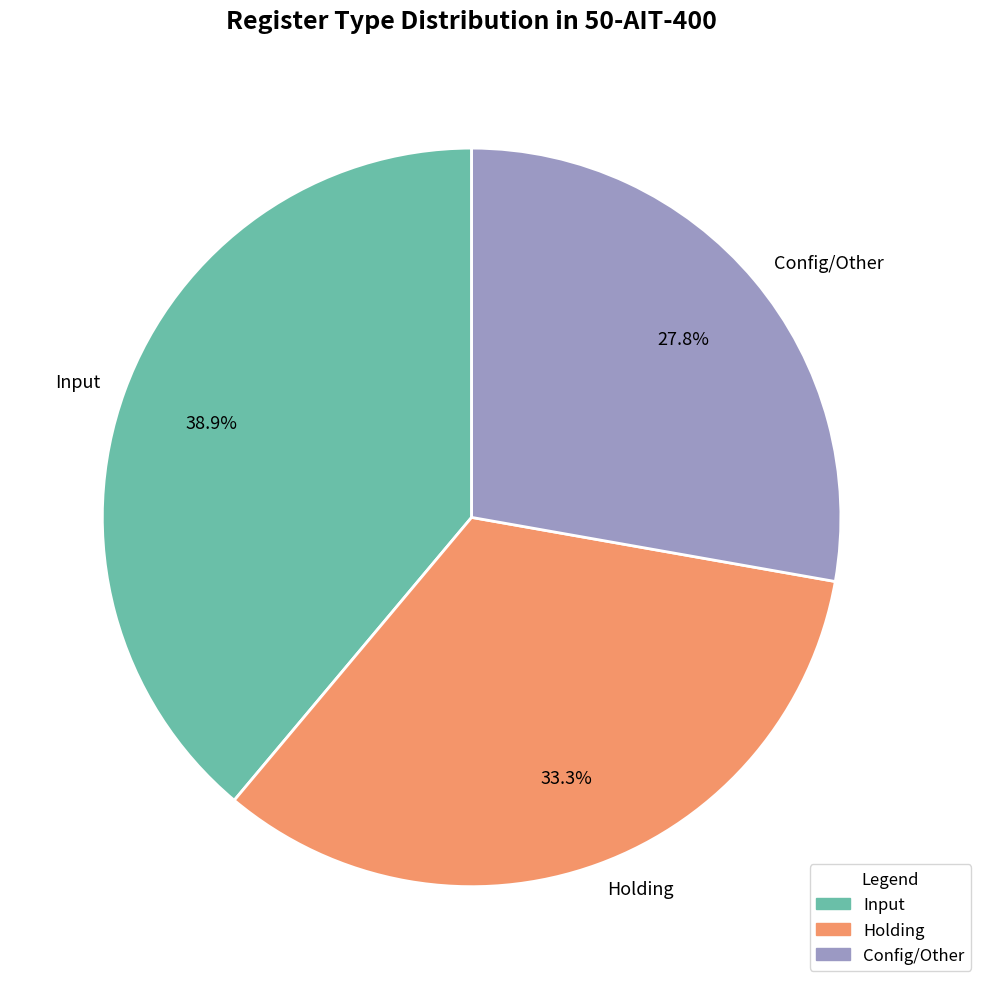

Does Holding represent more than half of the total?

No